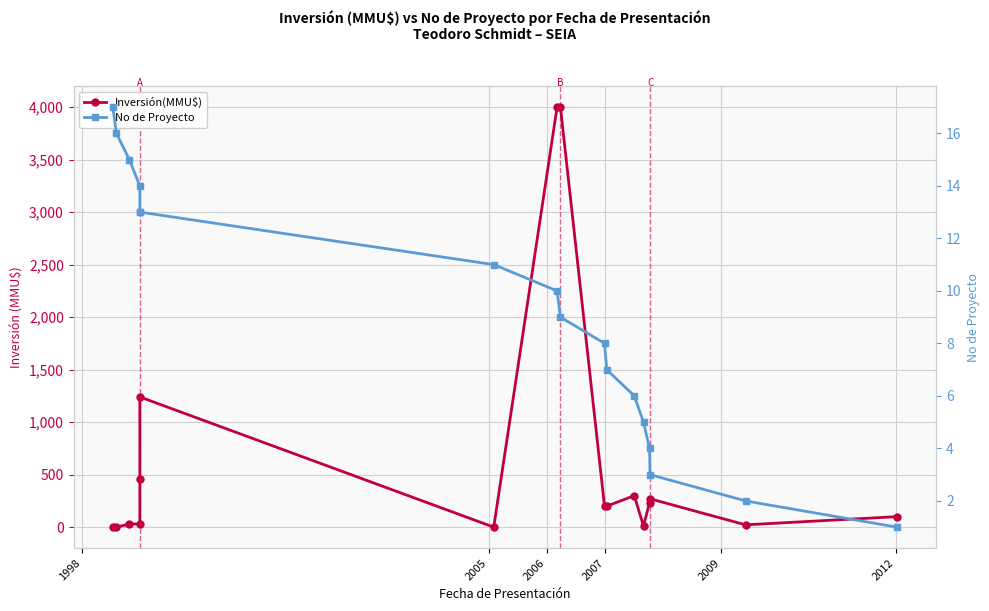

Is this an area chart (filled region under the line)?

No